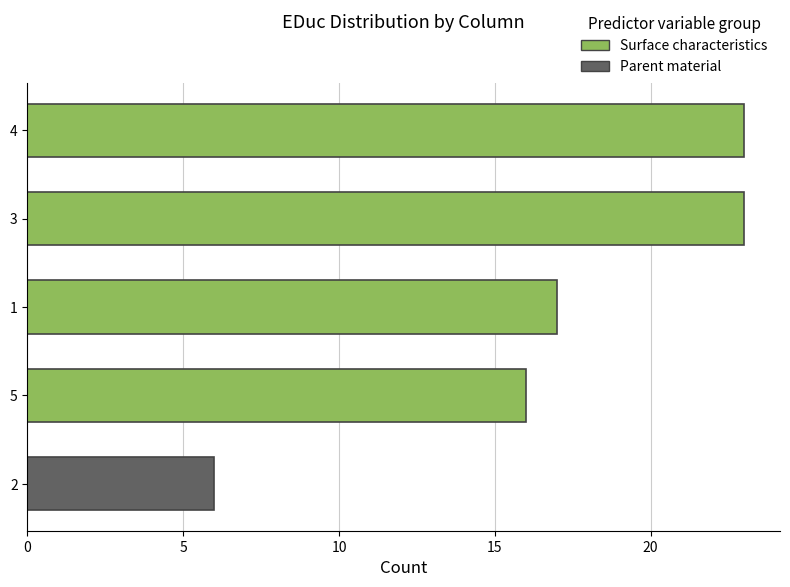

How many bars are there in total?

5